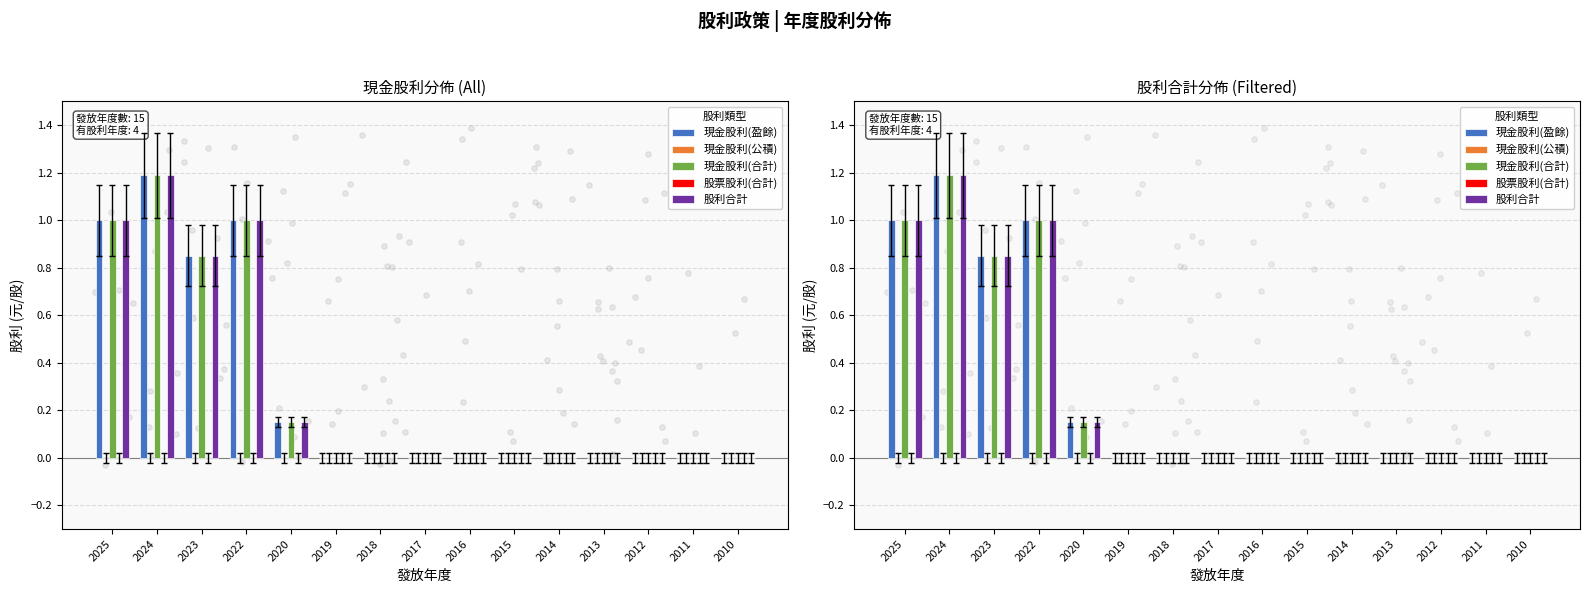

Which series has the largest total across all categories?

現金股利(盈餘)